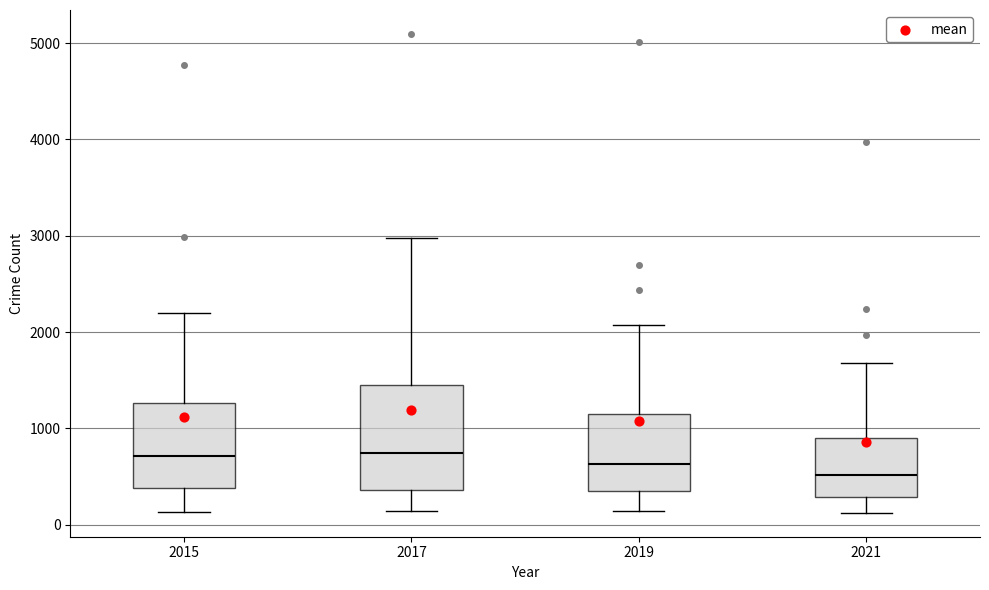

Reading left to right, read every box against the y-axis: the position of its median line, the range the box covers, and the ends of its whiskers. The values are not printed on the chart, so give them approximately, as read against the axis.

2015: median 700, box 400 to 1300, whiskers 100 to 2200
2017: median 700, box 400 to 1500, whiskers 100 to 3000
2019: median 600, box 300 to 1100, whiskers 100 to 2100
2021: median 500, box 300 to 900, whiskers 100 to 1700